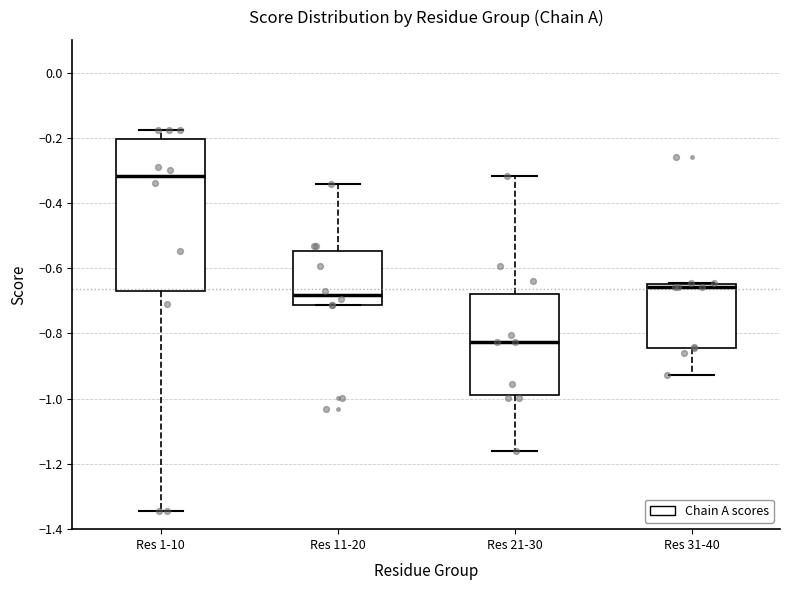

Which box has the highest median line?

Res 1-10